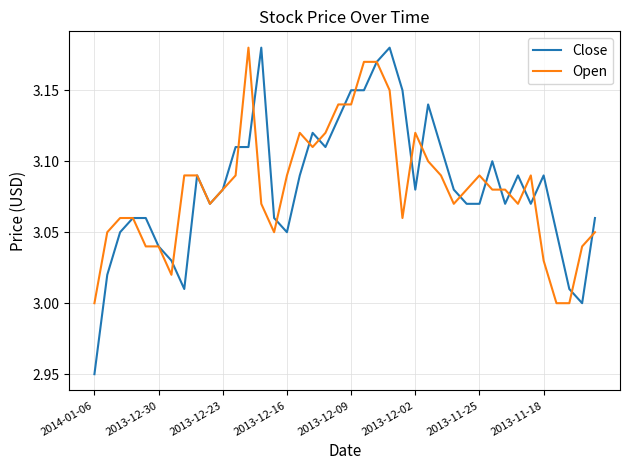

Does the chart have visible grid lines?

Yes